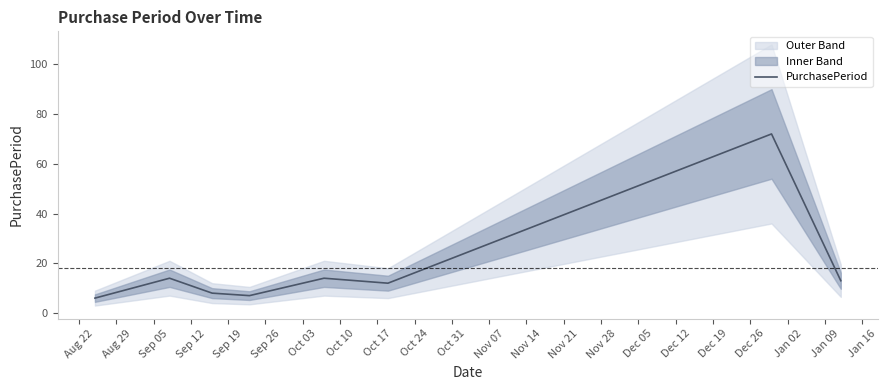

What is the highest value of the PurchasePeriod series?

72